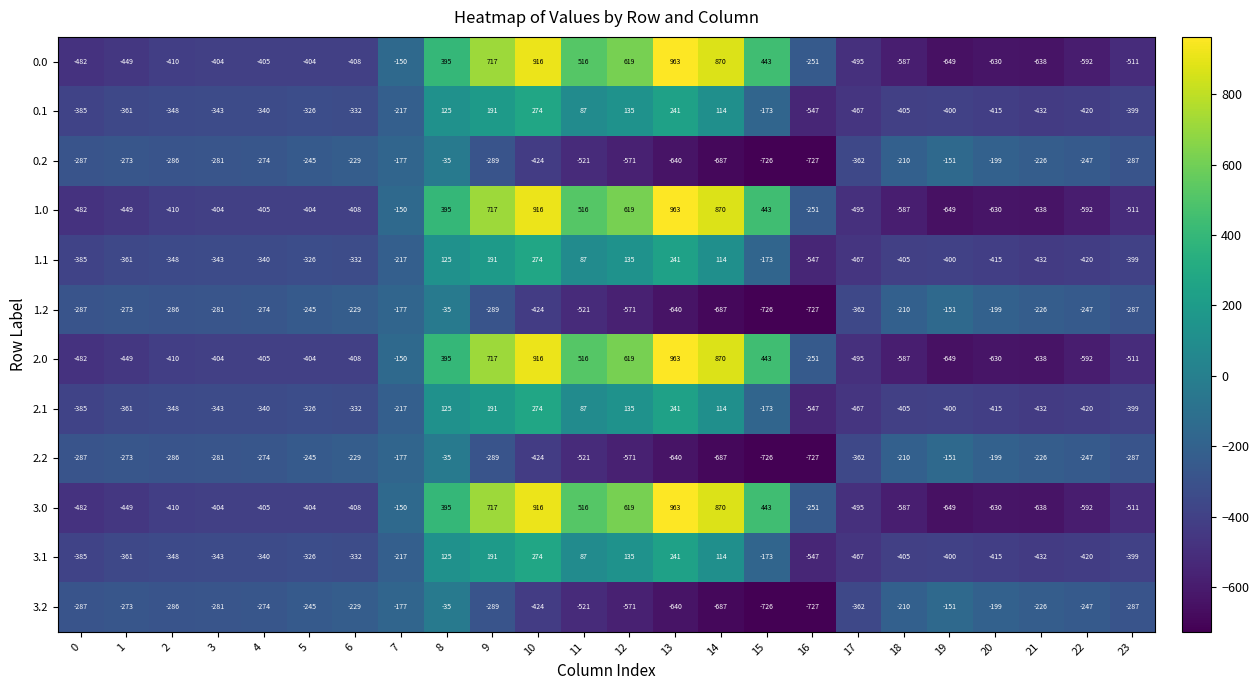

What is the difference between the 1.1 values at 7 and 5?

109